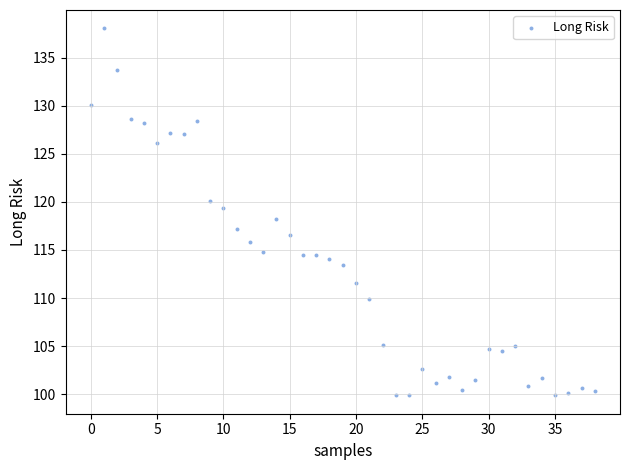

What is the range of Y values (max minus min)?

38.2